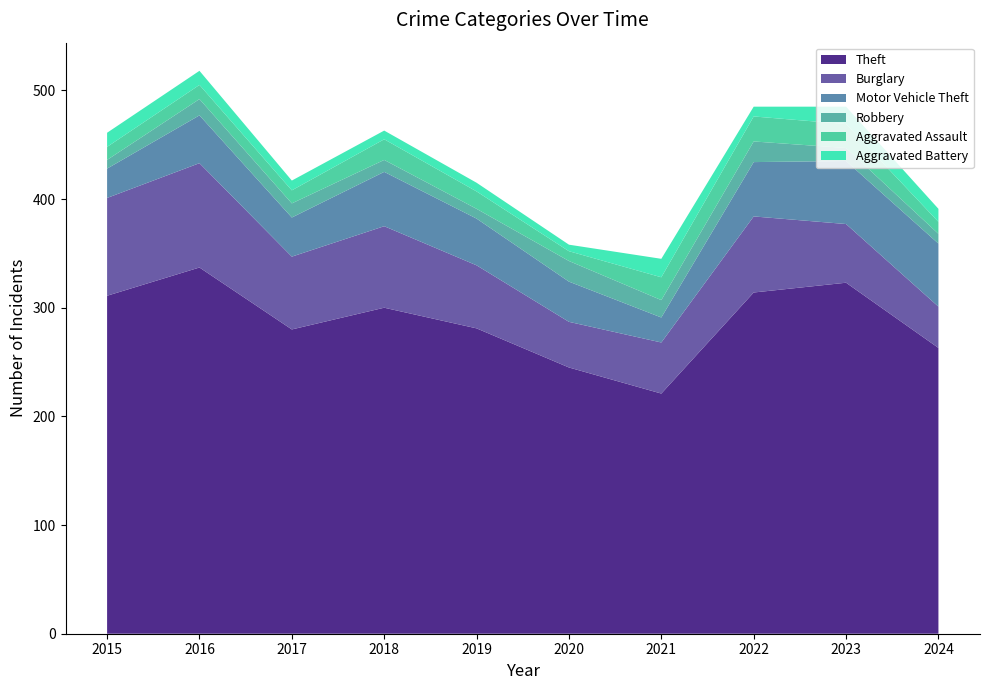

Reading left to right, transcribe all the data shown in this chart.

Theft: 311	337	280	300	281	245	221	314	323	263
Burglary: 90	96	67	75	58	42	47	70	54	38
Motor Vehicle Theft: 27	44	36	50	43	37	23	50	58	58
Robbery: 8	15	13	11	9	19	16	19	12	9
Aggravated Assault: 12	13	12	19	16	9	21	23	22	11
Aggravated Battery: 13	13	9	8	8	6	17	9	16	12